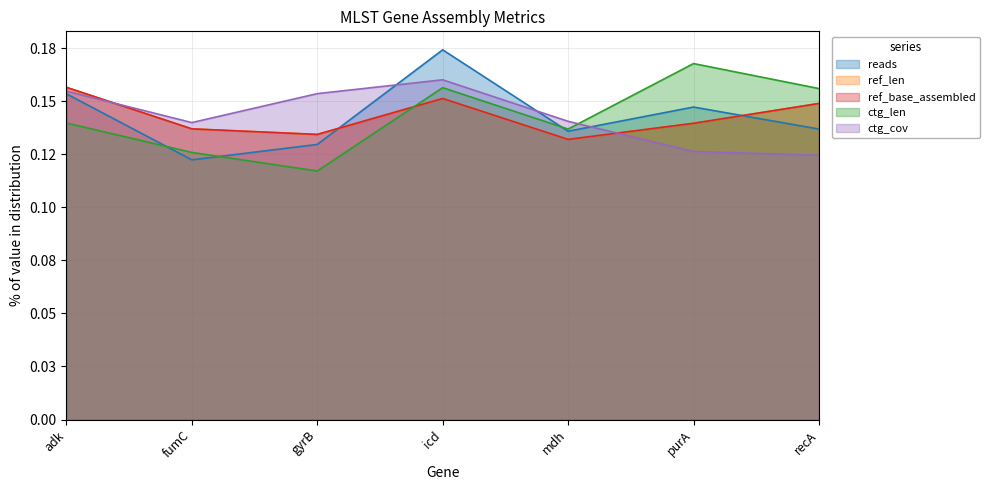

Reading left to right, what are all the values shown in this chart?

reads: adk=0.2	fumC=0.1	gyrB=0.1	icd=0.2	mdh=0.1	purA=0.1	recA=0.1
ref_len: adk=0.2	fumC=0.1	gyrB=0.1	icd=0.2	mdh=0.1	purA=0.1	recA=0.1
ref_base_assembled: adk=0.2	fumC=0.1	gyrB=0.1	icd=0.2	mdh=0.1	purA=0.1	recA=0.1
ctg_len: adk=0.1	fumC=0.1	gyrB=0.1	icd=0.2	mdh=0.1	purA=0.2	recA=0.2
ctg_cov: adk=0.2	fumC=0.1	gyrB=0.2	icd=0.2	mdh=0.1	purA=0.1	recA=0.1